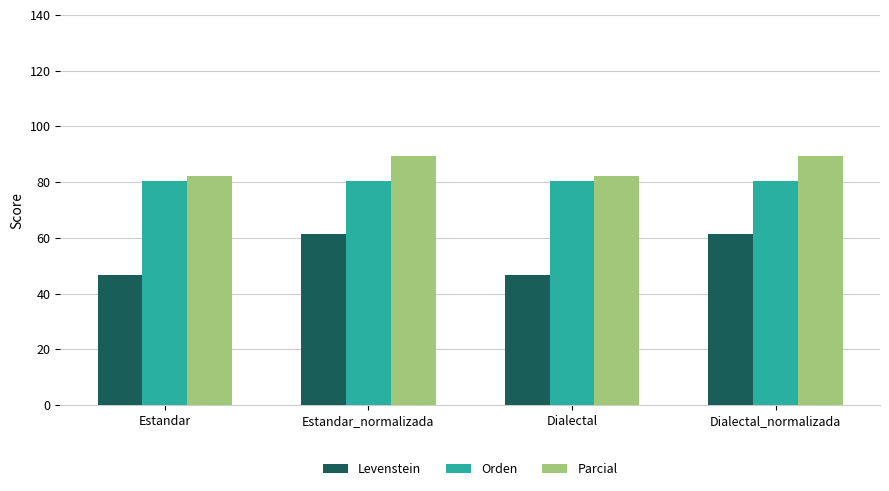

Reading right to left, transcribe all the data shown in this chart.

Levenstein: 61.4	46.6	61.4	46.6
Orden: 80.5	80.5	80.5	80.5
Parcial: 89.2	82.1	89.2	82.1